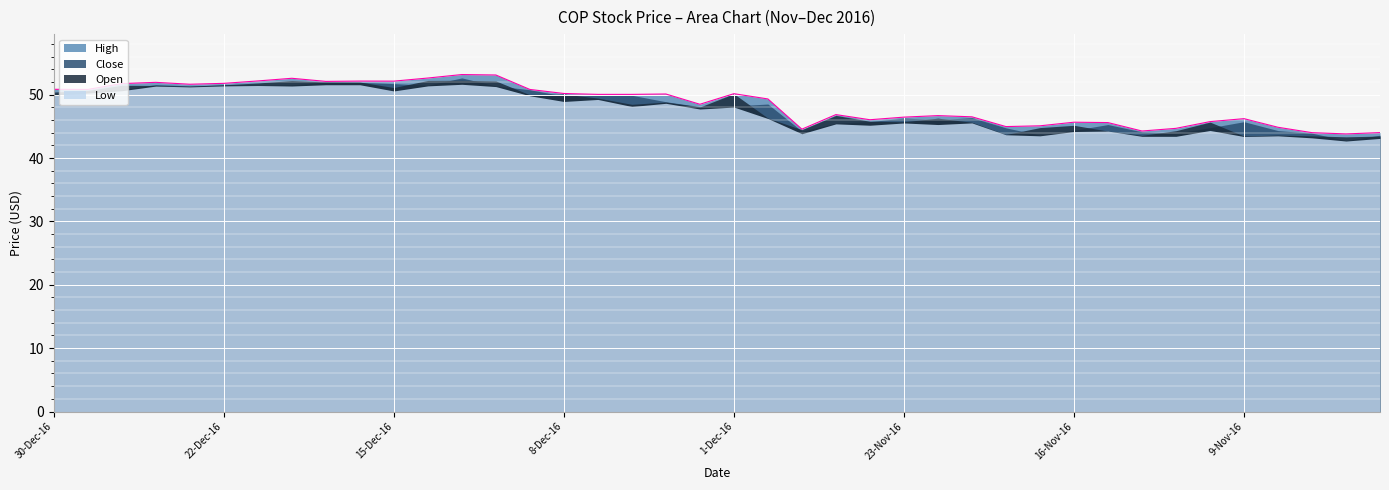

At which label does Low first exceed 48?

30-Dec-16